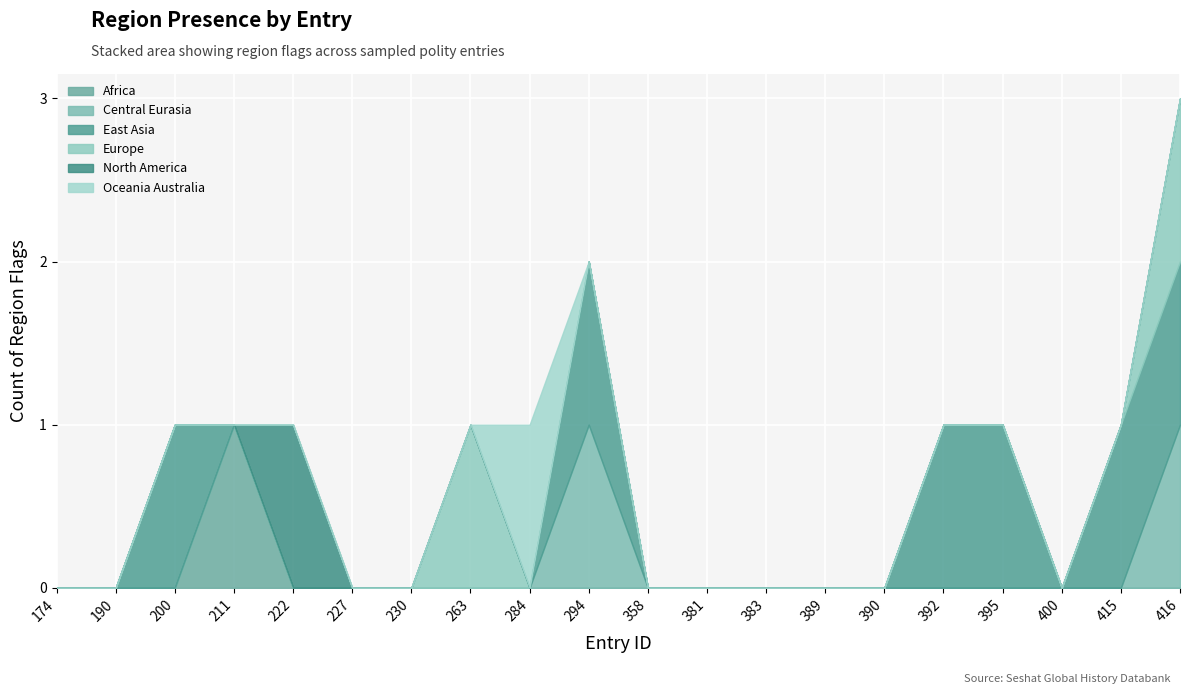

The value of region_central_eurasia at 294 is 1. True or false?

True